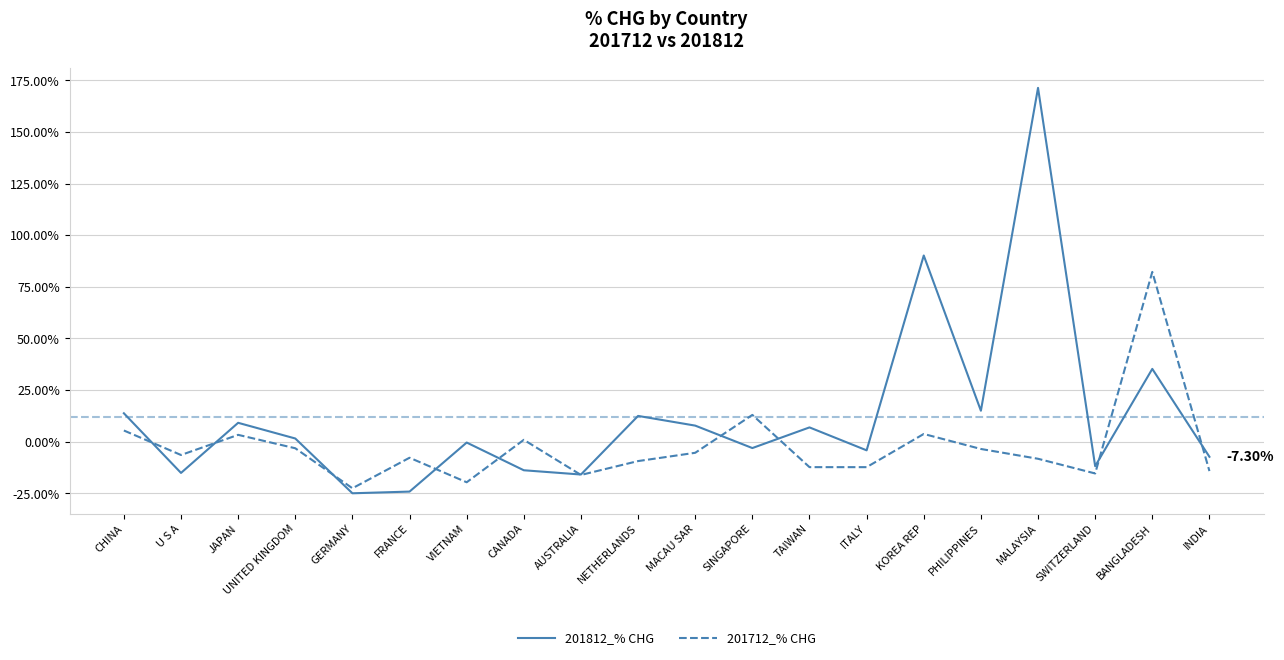

True or false: 201812_% CHG and 201712_% CHG intersect in this chart.

True